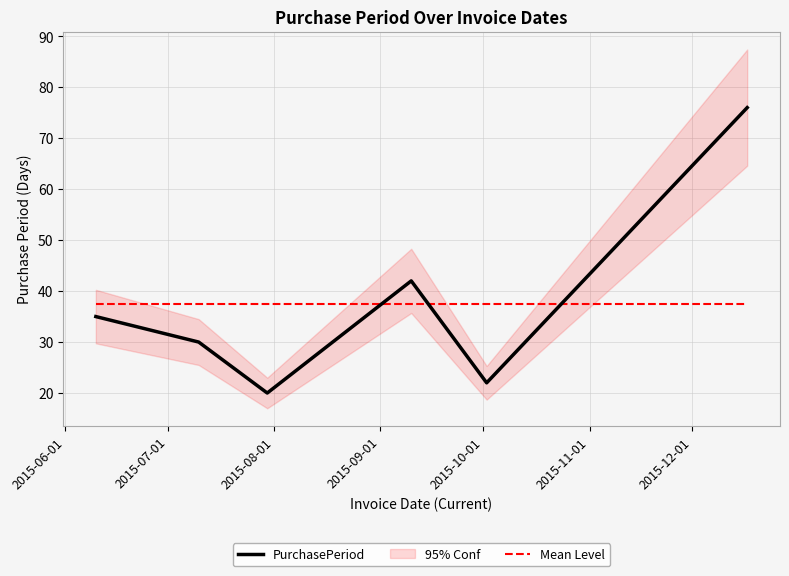

How many intersections are there between PurchasePeriod and Mean Level?

3